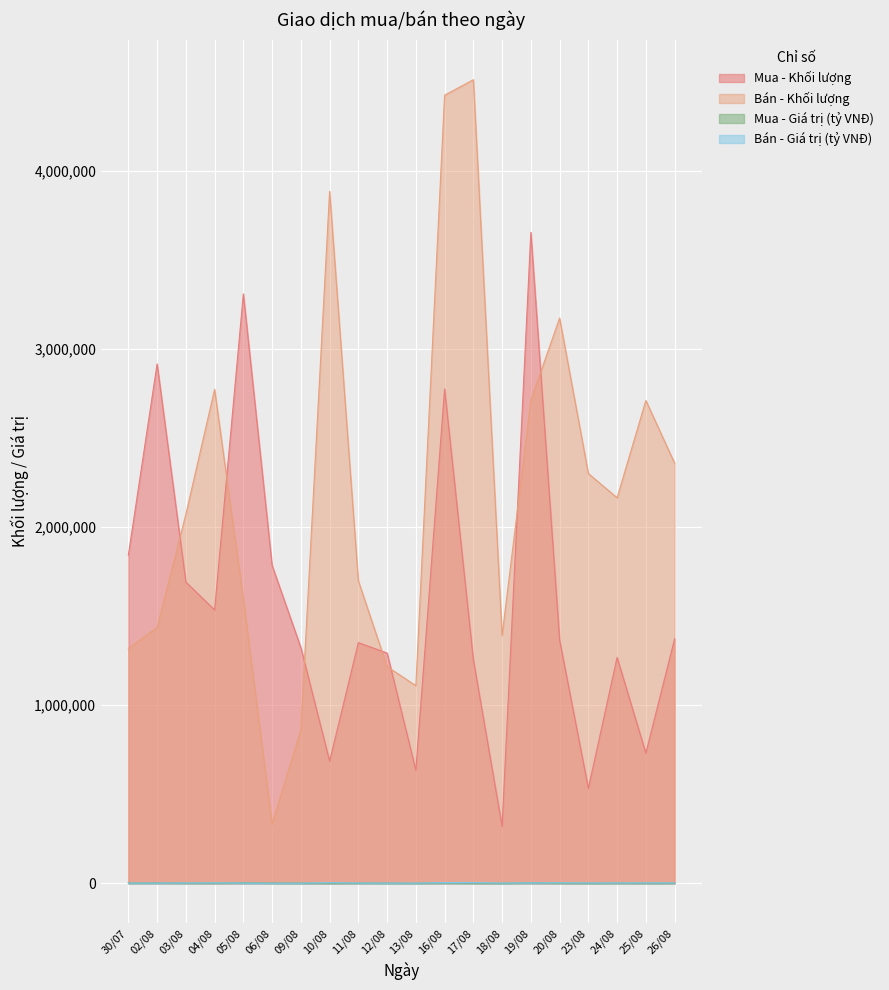

Is it true that Mua - Giá trị (tỷ VNĐ) equals 443.1 at 30/07?

False